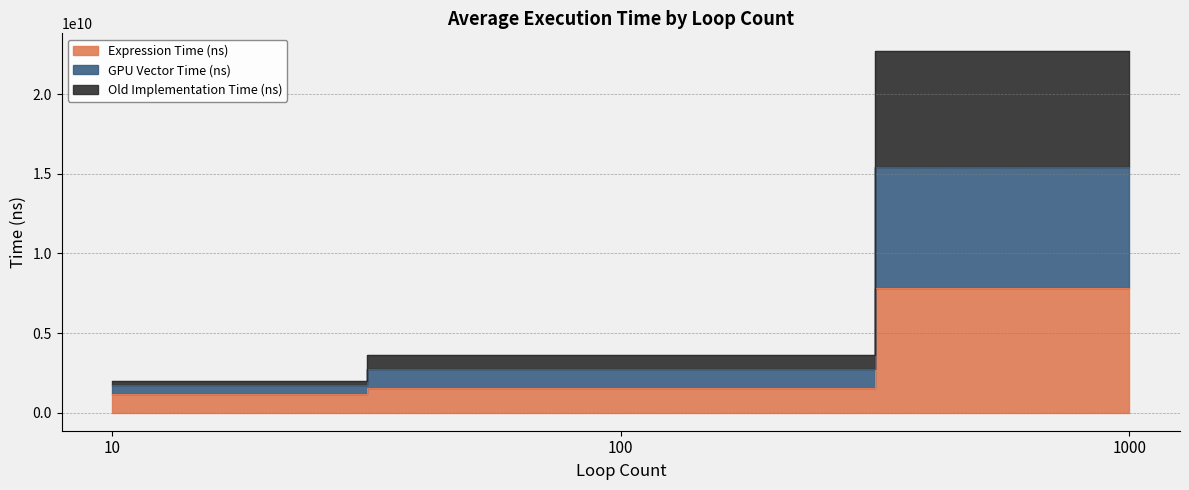

List the labels in order of Old Implementation Time (ns) value, smallest first.

10, 100, 1000